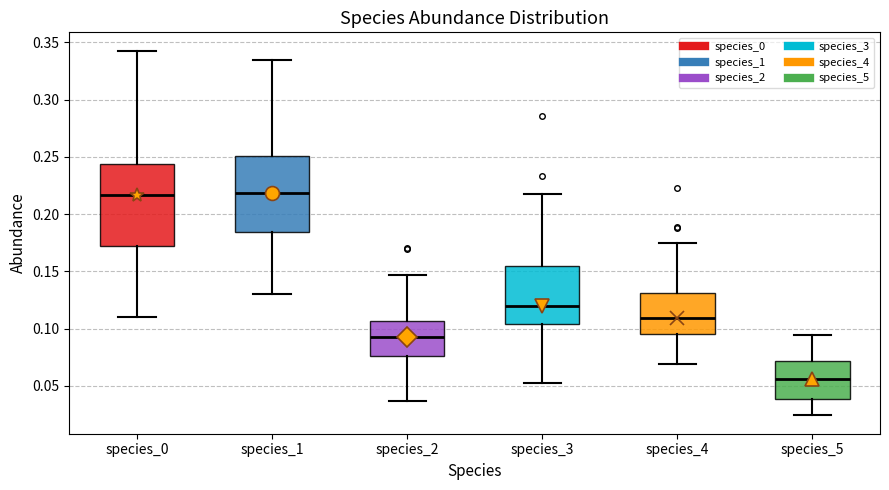

Which box's median line is the lowest?

species_5